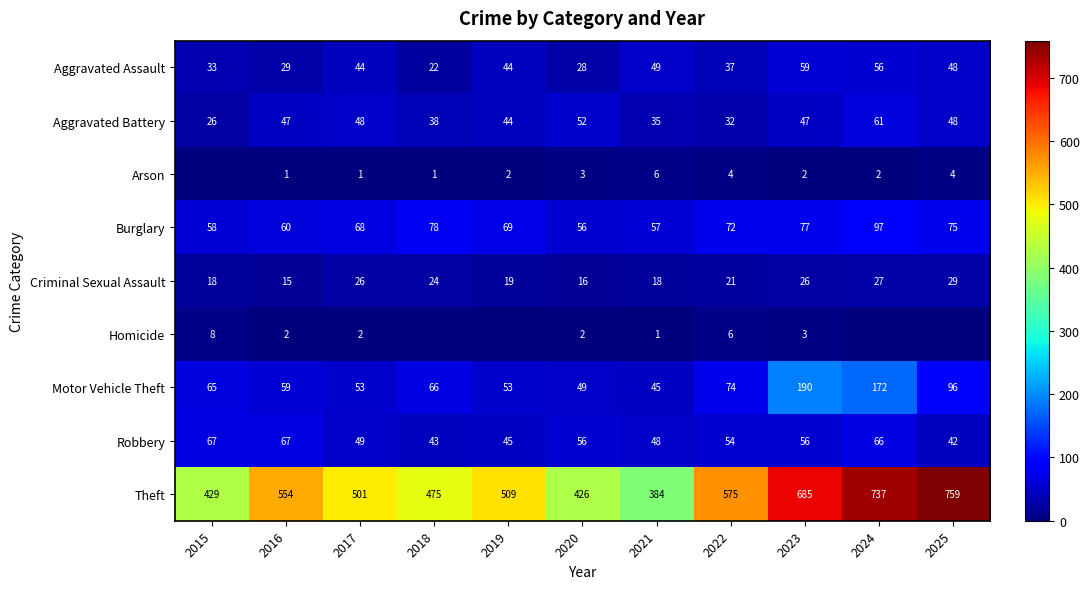

True or false: Theft has a value of 554 at 2016.

True